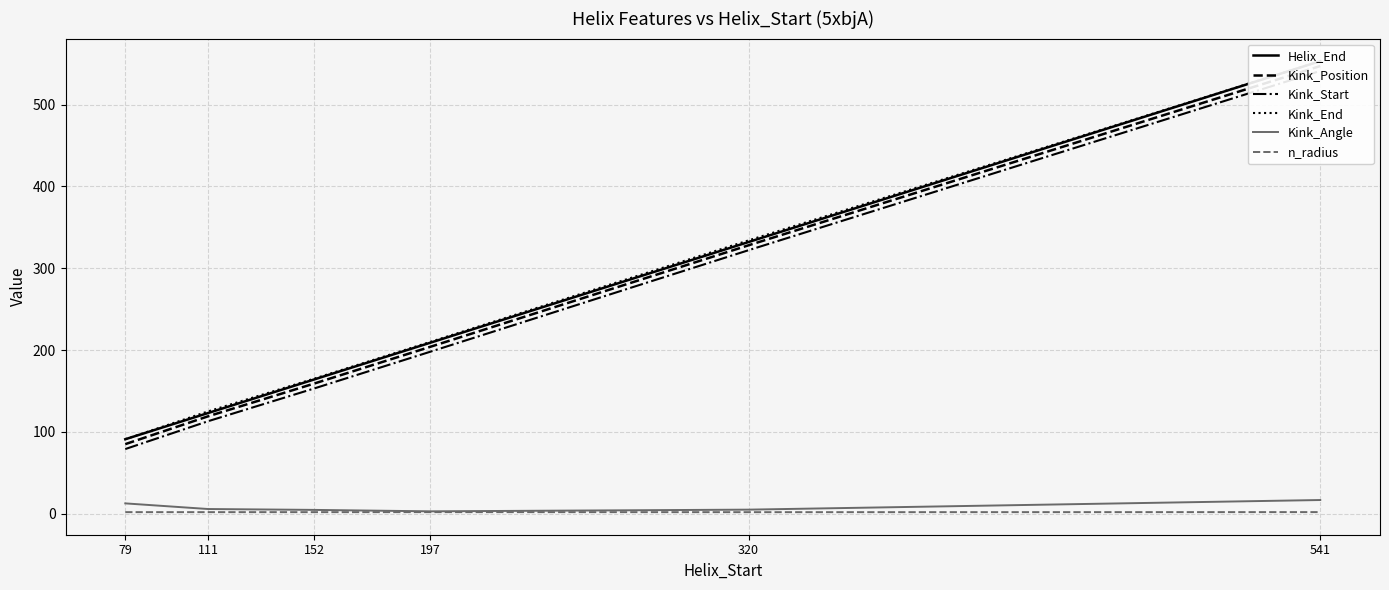

What is the lowest value of the n_radius series?

1.9